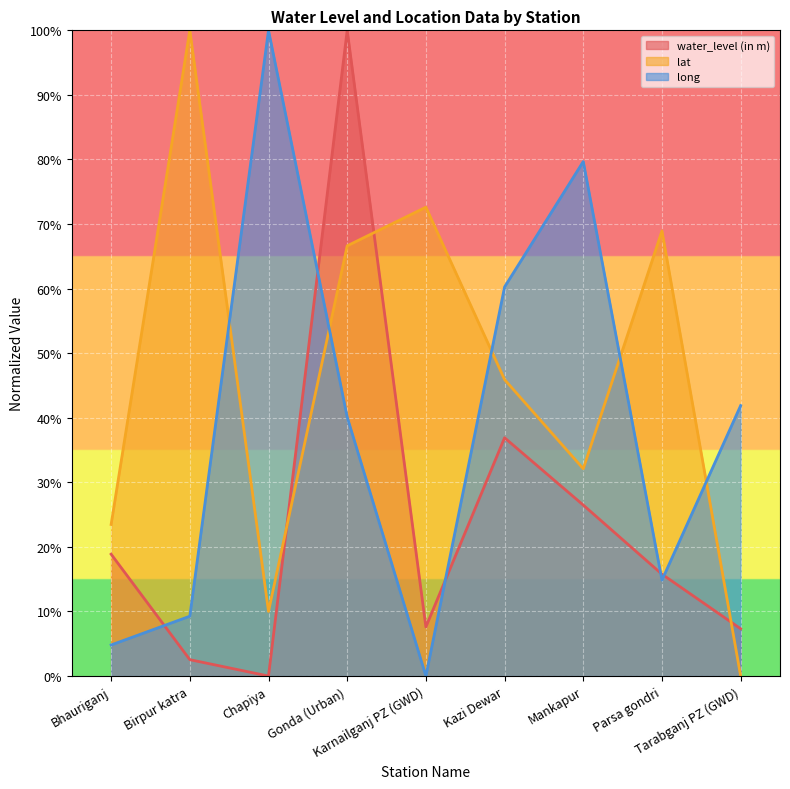

What is the sum of the water_level (in m) values at Parsa gondri and Gonda (Urban)?

115.8